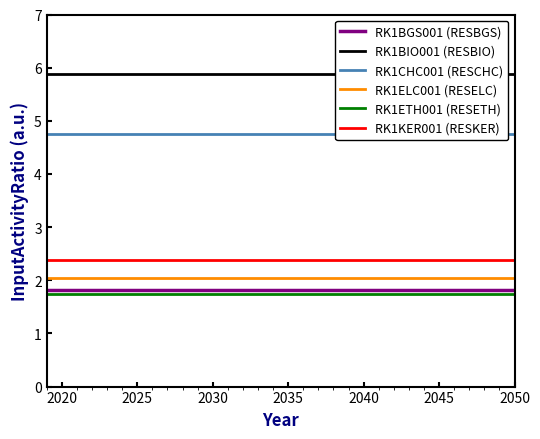

Is this an area chart (filled region under the line)?

No